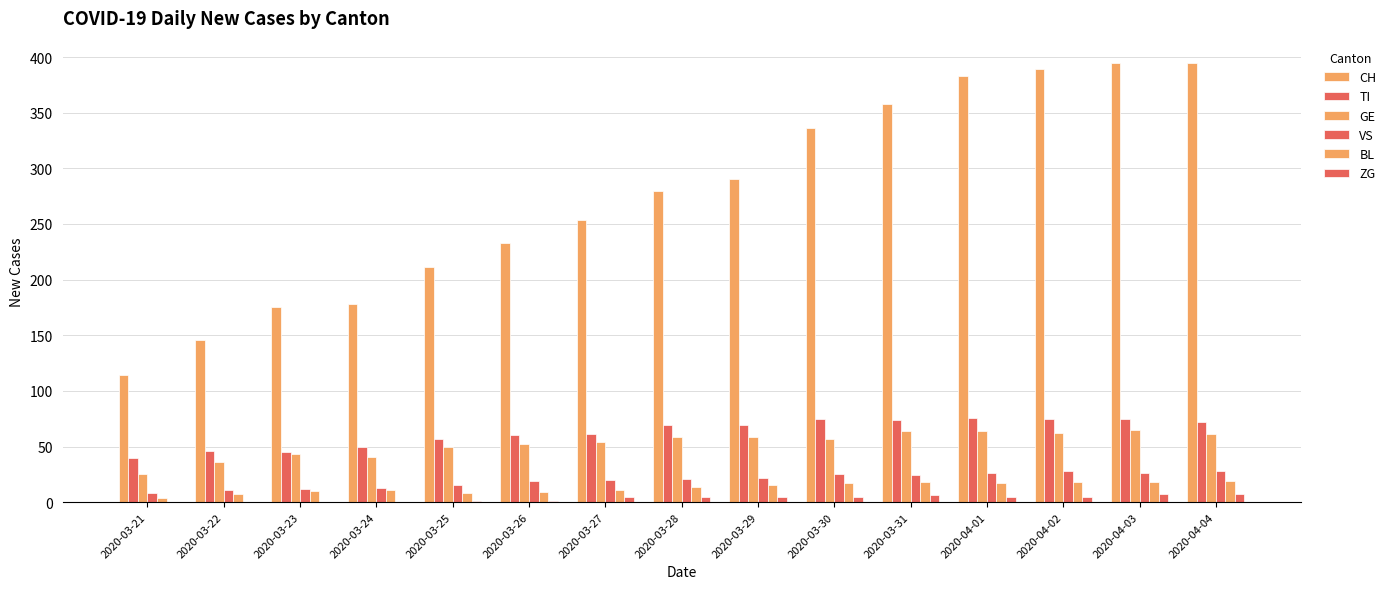

What is the total value across all series at 2020-04-03?

586